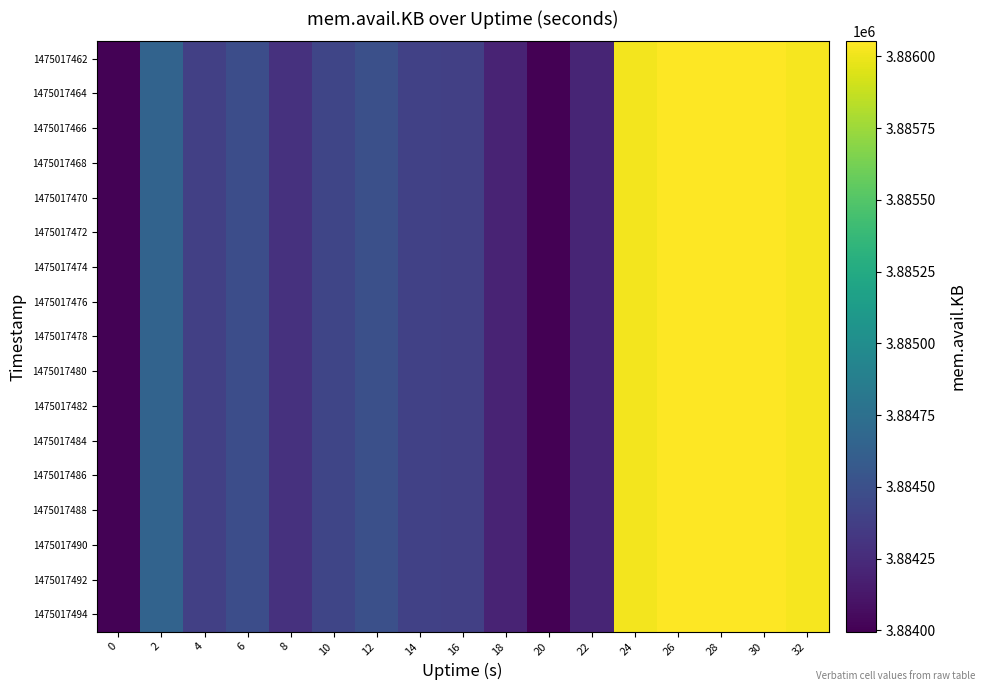

Which label corresponds to the smallest value in the chart?

20